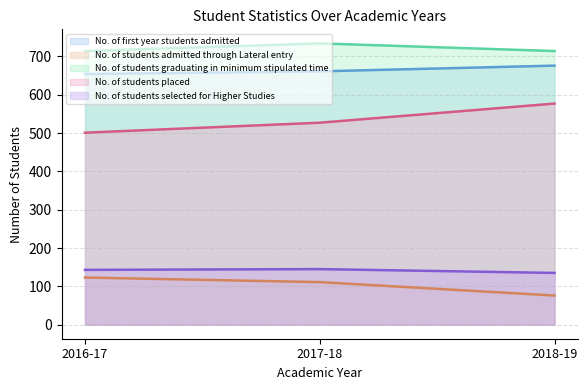

What is the highest value of the No. of first year students admitted series?

676